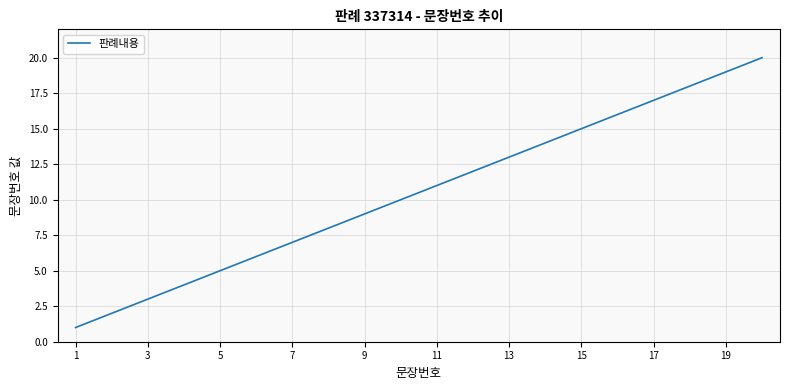

What is the difference between the maximum and minimum values?

19